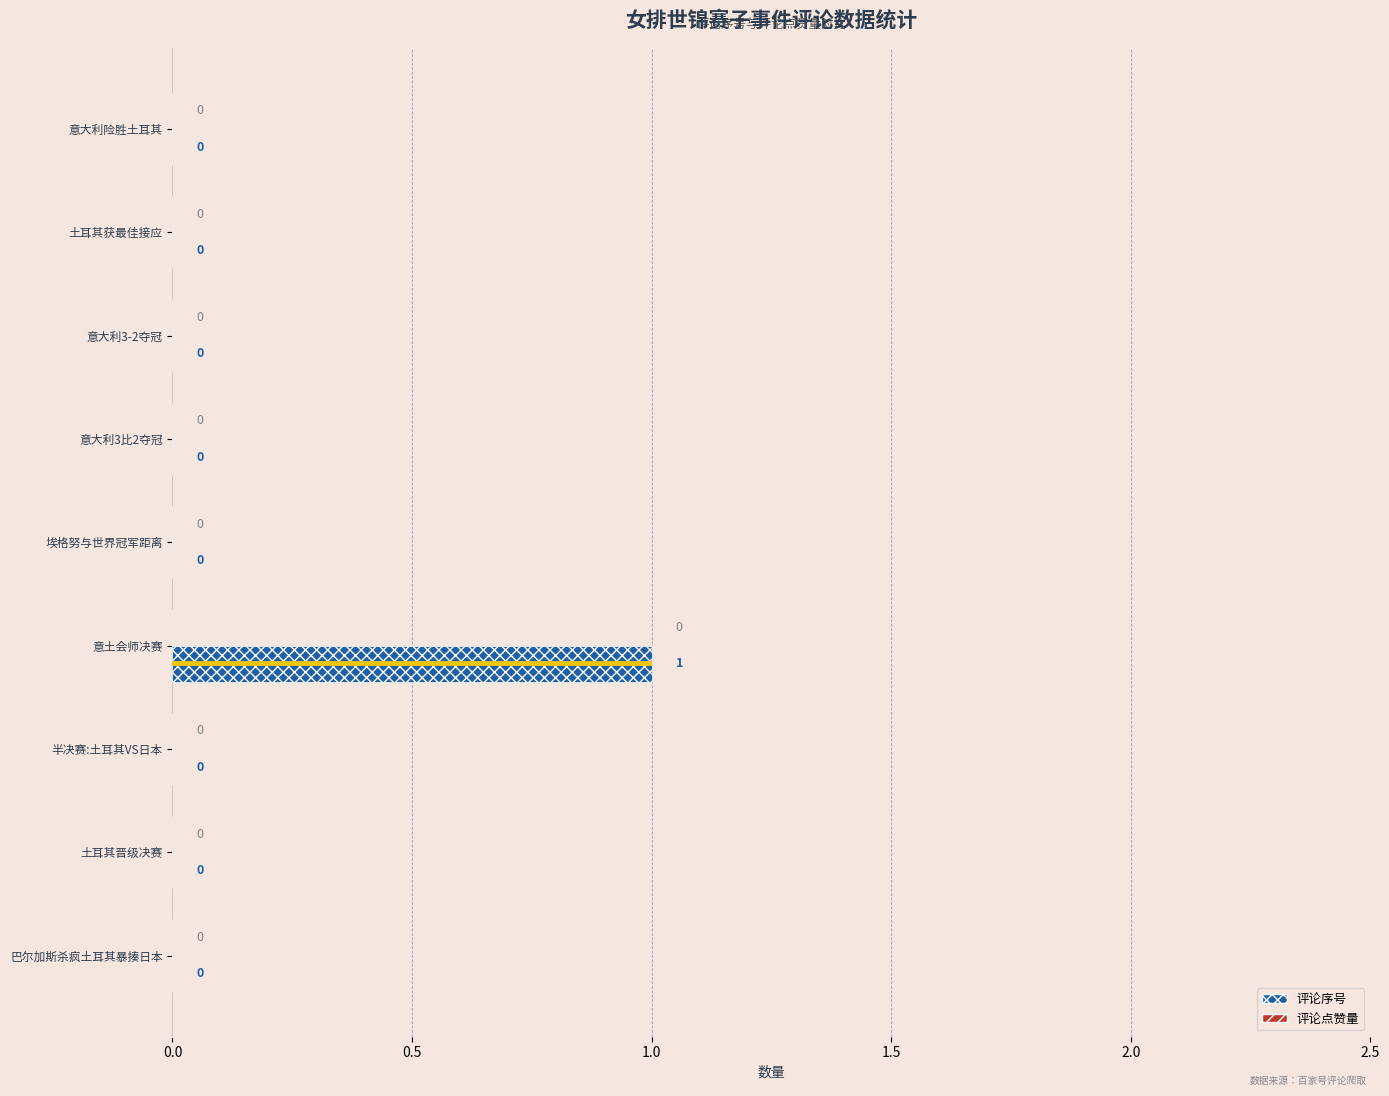

Rank the series at 1.5 from lowest to highest value.

评论序号, 评论点赞量